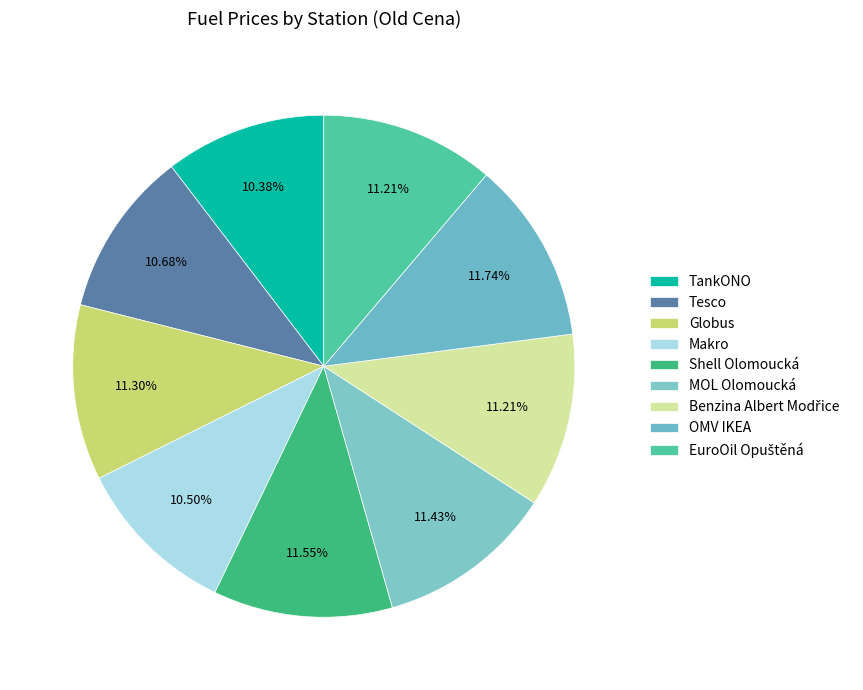

How many slices are in this pie chart?

9